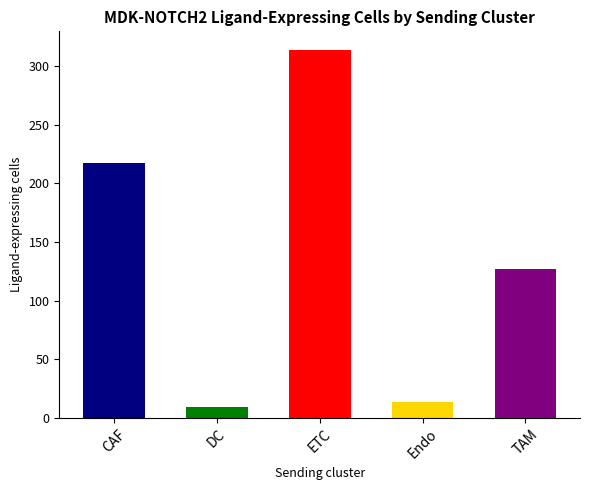

What is the sum of all values?

681